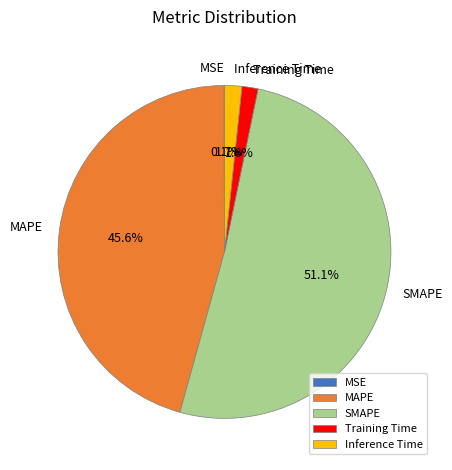

To the nearest percent, what is the difference between the Inference Time and SMAPE slice percentages?

49%